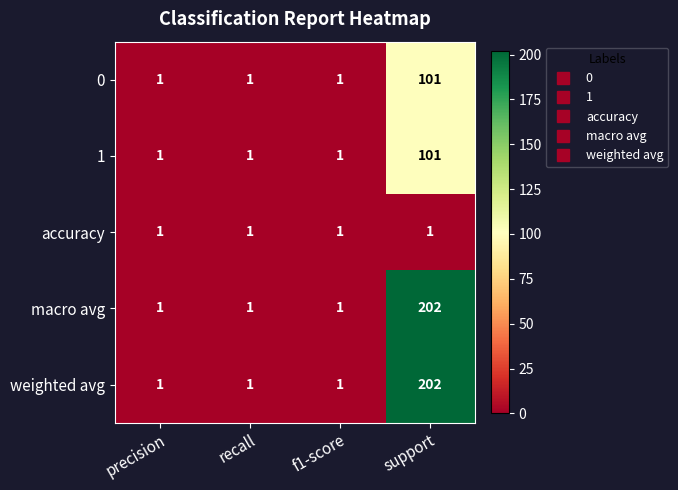

How many distinct data groups are displayed?

5